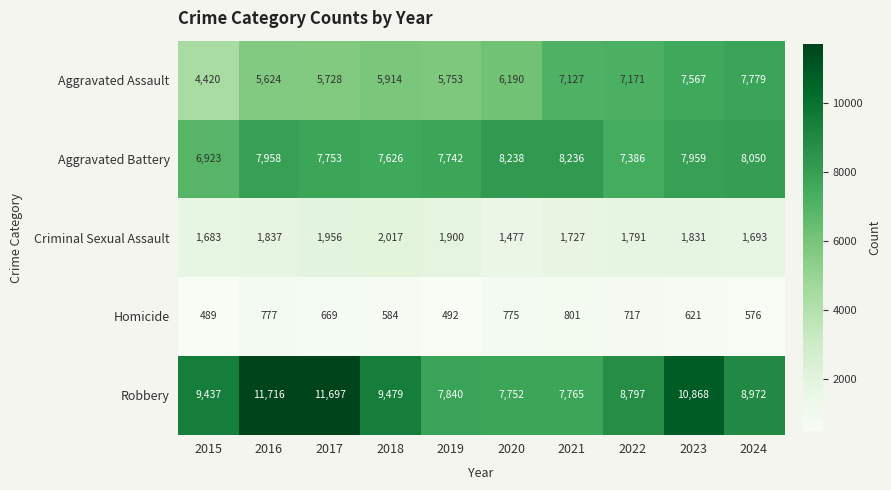

Is it true that Aggravated Battery equals 6923 at 2015?

True